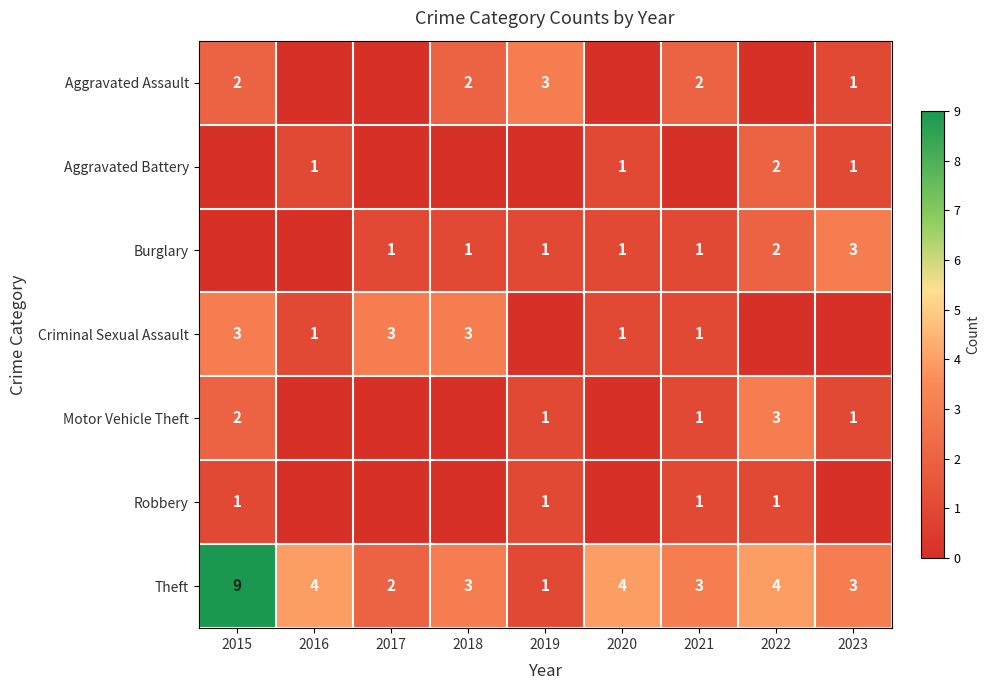

The Aggravated Battery series shows 0 at 2020. True or false?

False